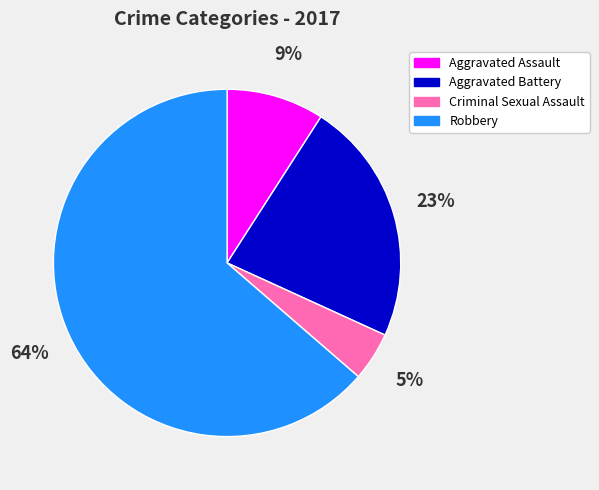

Is it true that Aggravated Battery is 23% of the pie?

True